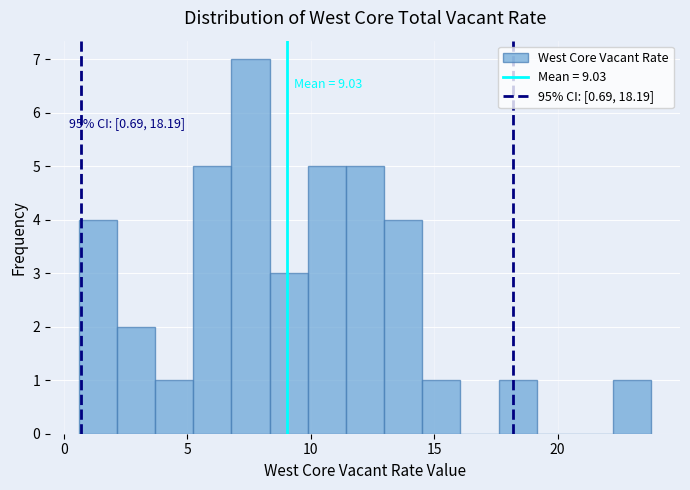

Read against the x-axis, roughly where is the centre of the tallest bar?

7.5